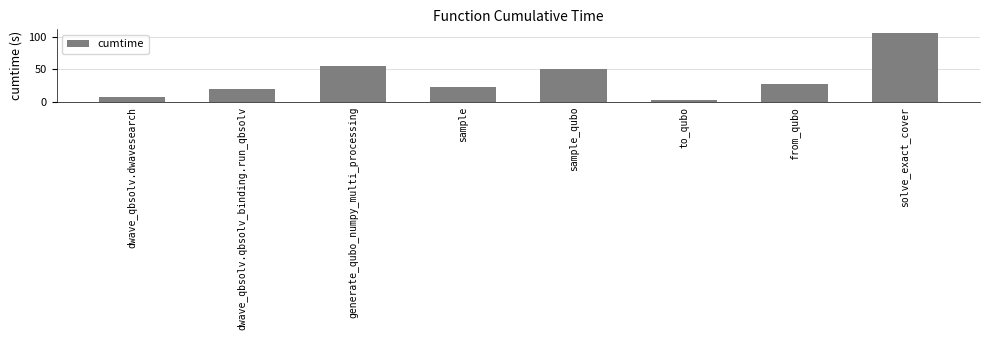

What is the sum of all values?

291.5